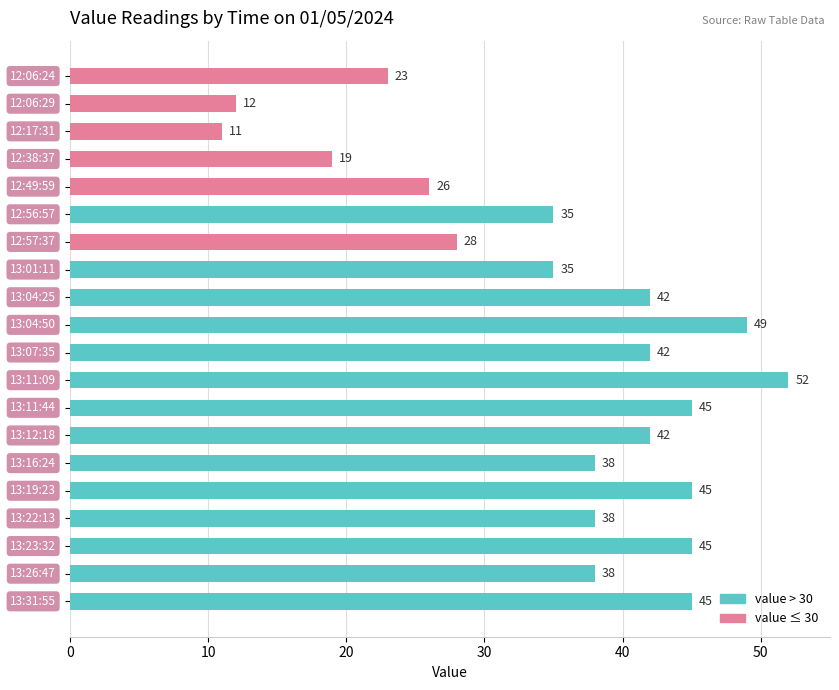

What is the difference between the second highest and minimum values?

38